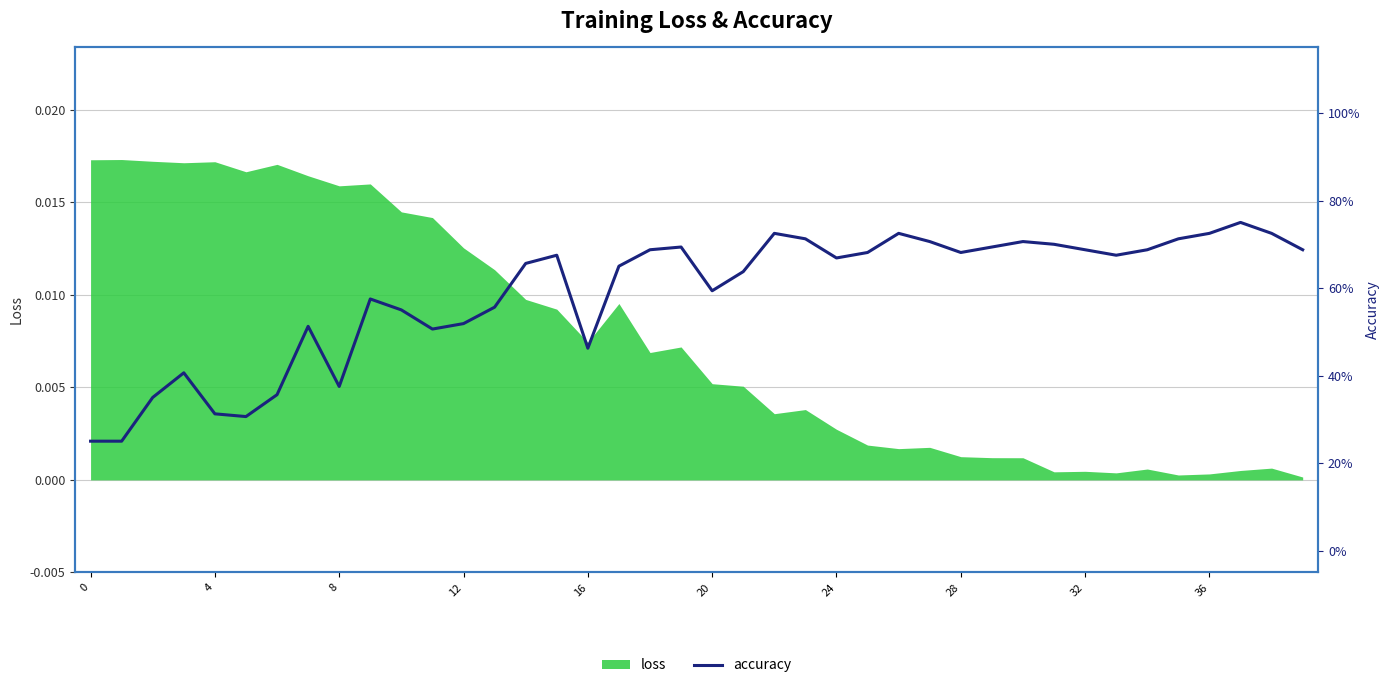

What is the smallest value displayed?

0.2